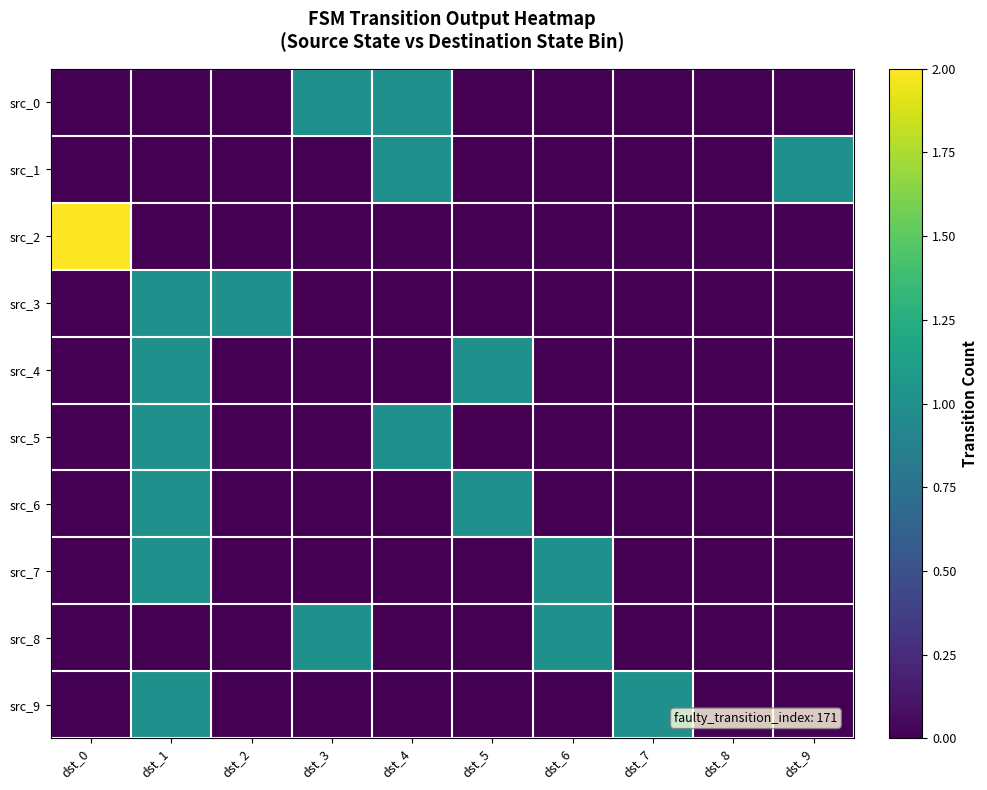

How many positive values does the src_8 series have?

2